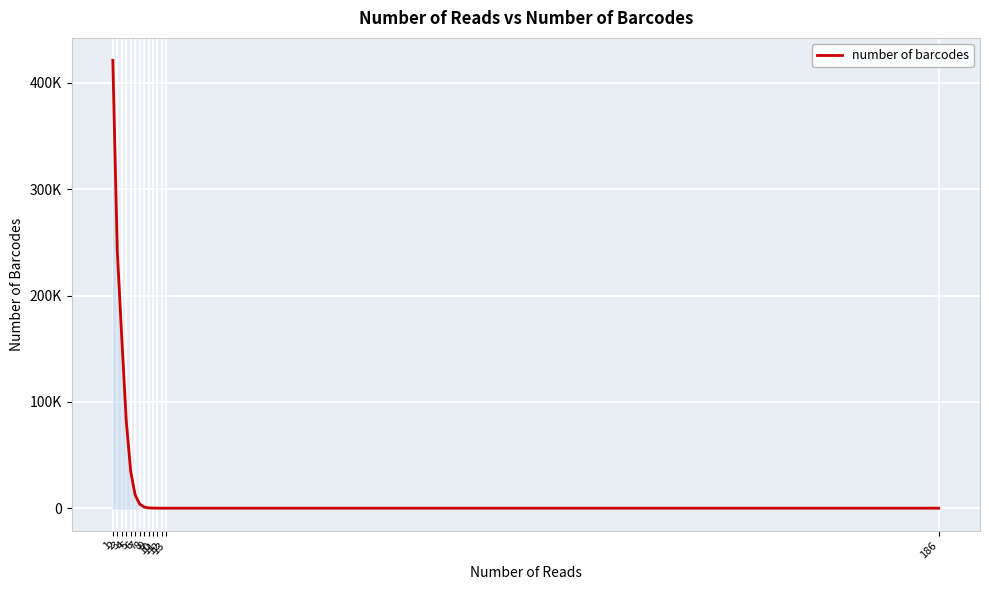

Is this an area chart (filled region under the line)?

Yes